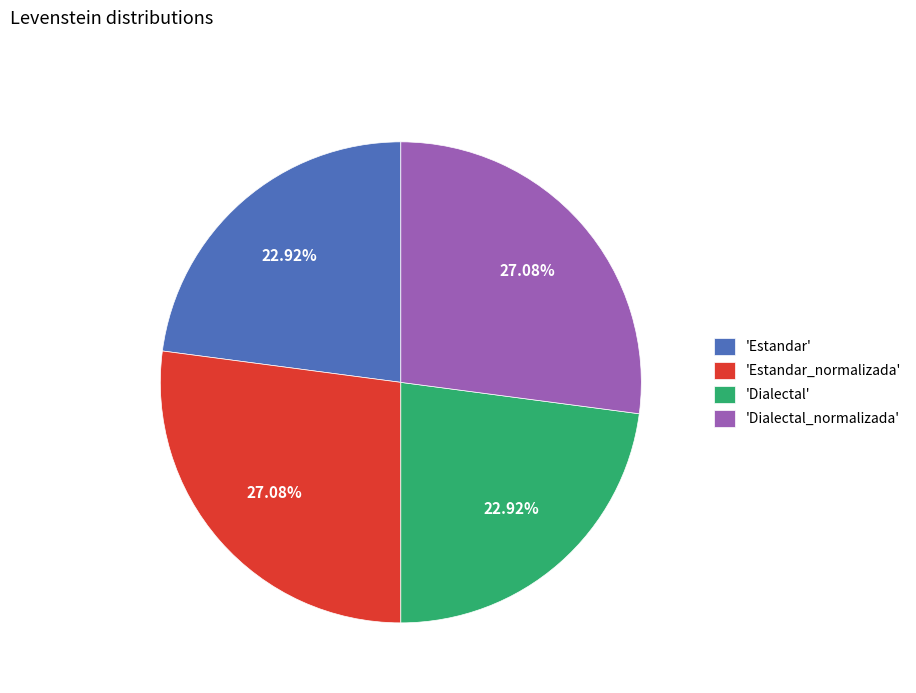

What is the ratio of the value at 'Dialectal_normalizada' to the value at 'Dialectal'?

1.2